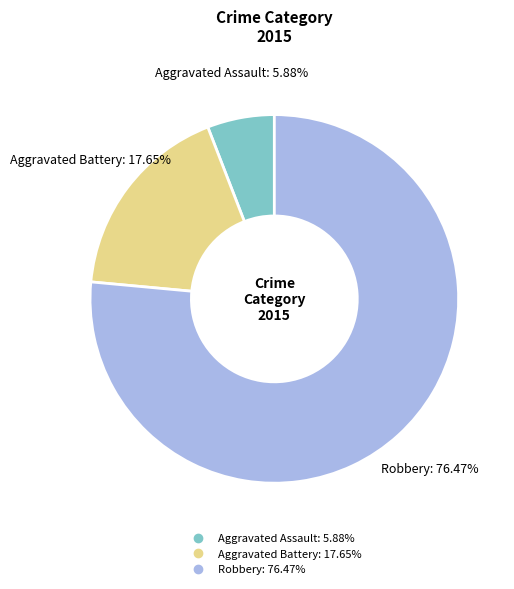

Combined, what portion of the pie is Aggravated Battery and Robbery?

94.1%